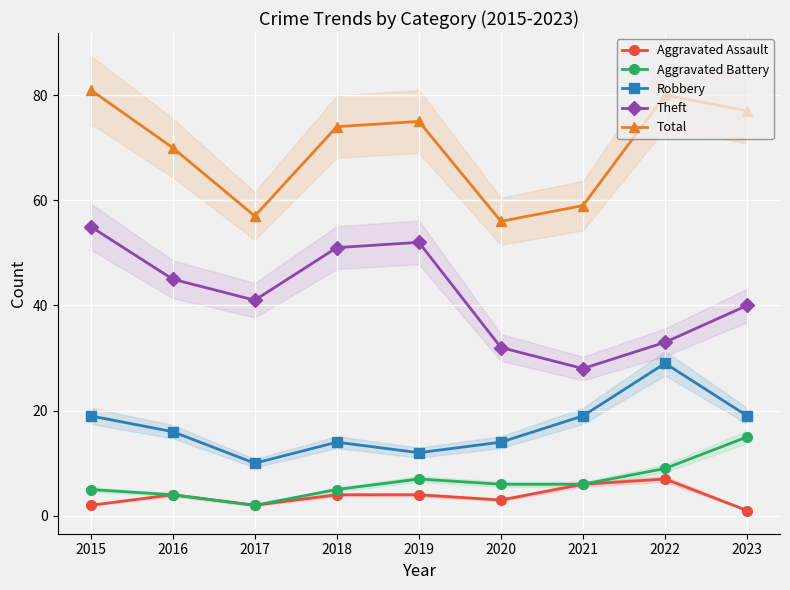

Reading right to left, list all the values displayed in this chart.

Aggravated Assault: 2023=1	2022=7	2021=6	2020=3	2019=4	2018=4	2017=2	2016=4	2015=2
Aggravated Battery: 2023=15	2022=9	2021=6	2020=6	2019=7	2018=5	2017=2	2016=4	2015=5
Robbery: 2023=19	2022=29	2021=19	2020=14	2019=12	2018=14	2017=10	2016=16	2015=19
Theft: 2023=40	2022=33	2021=28	2020=32	2019=52	2018=51	2017=41	2016=45	2015=55
Total: 2023=77	2022=80	2021=59	2020=56	2019=75	2018=74	2017=57	2016=70	2015=81